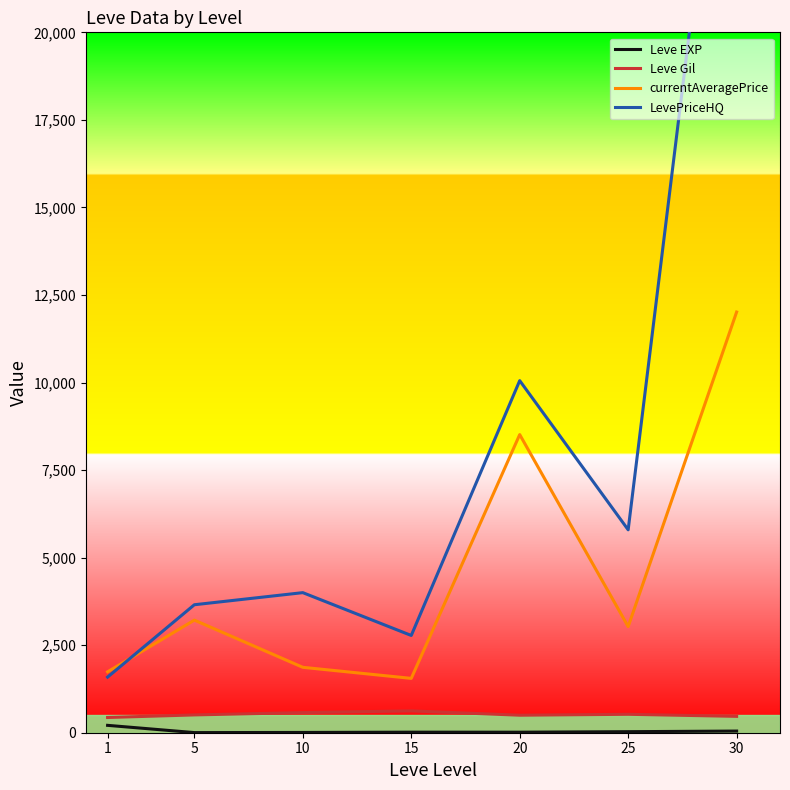

In Leve EXP, how many points are higher than both neighbors (excluding endpoints)?

1